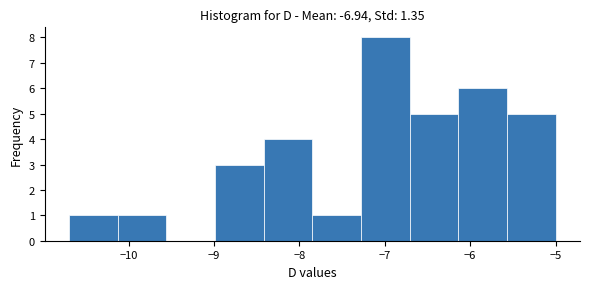

Reading left to right, transcribe this chart: for each bar, give the range it covers on the x-axis and its height. Neither the bar edges nor the heights are printed on the chart, so give them approximately, as read against the axes.

-10.70 to -10.13: 1
-10.13 to -9.56: 1
-9.56 to -8.99: 0
-8.99 to -8.42: 3
-8.42 to -7.85: 4
-7.85 to -7.28: 1
-7.28 to -6.71: 8
-6.71 to -6.14: 5
-6.14 to -5.57: 6
-5.57 to -5.00: 5